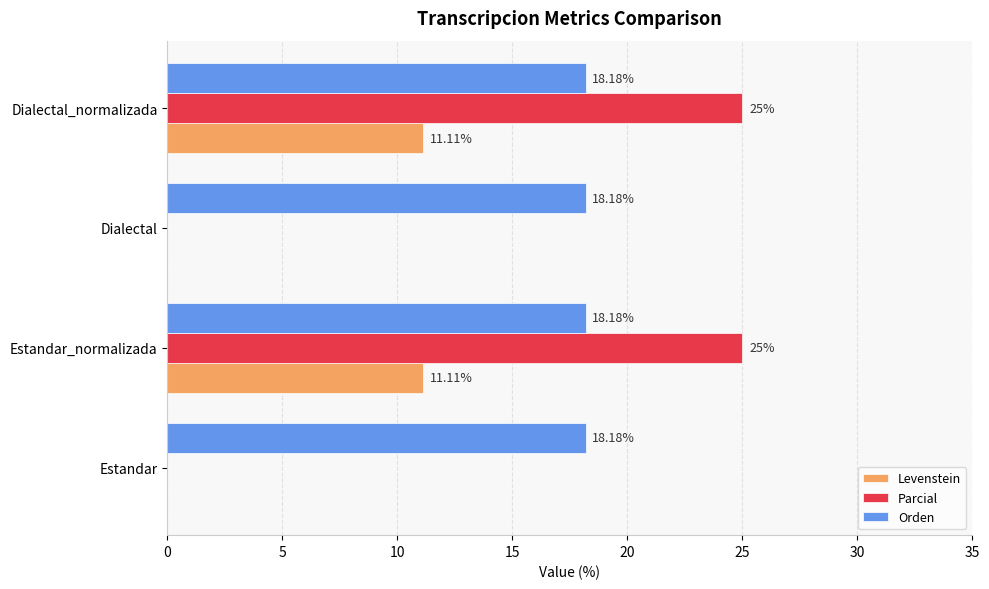

Which series has the largest total across all categories?

Orden